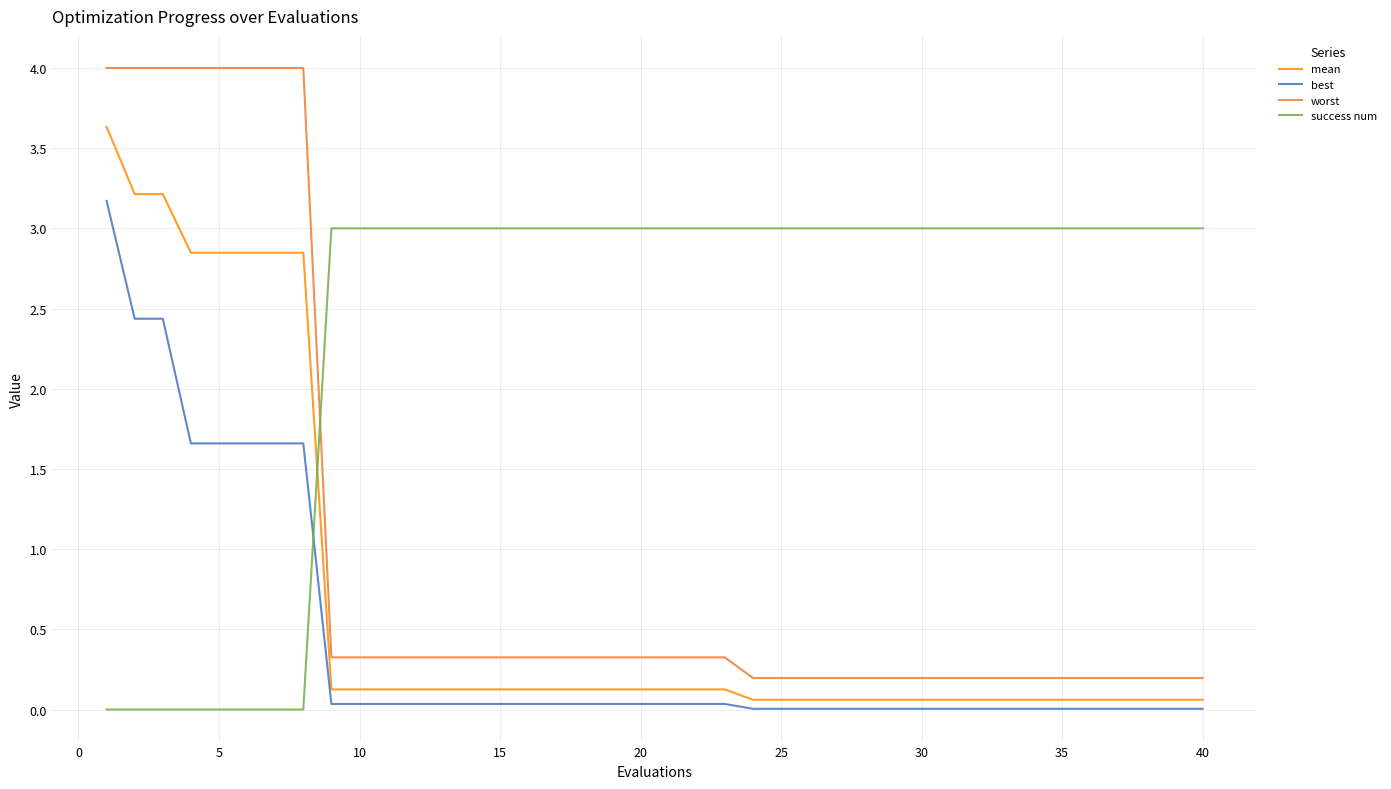

What is the highest value of the mean series?

3.6